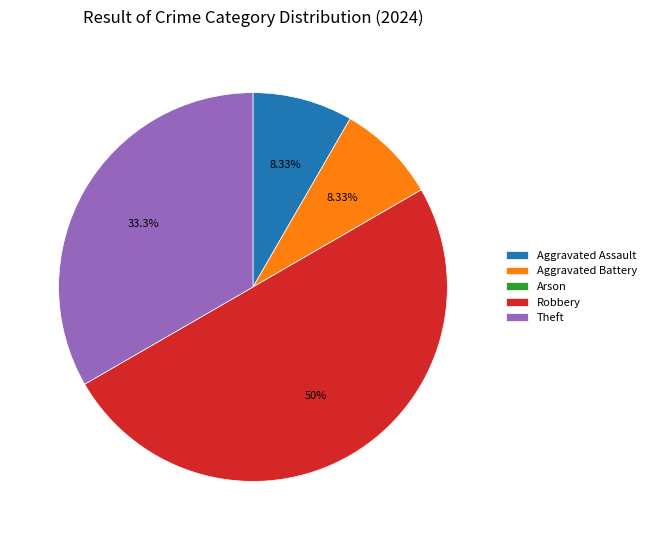

What percentage is NOT represented by Aggravated Battery?

91.7%